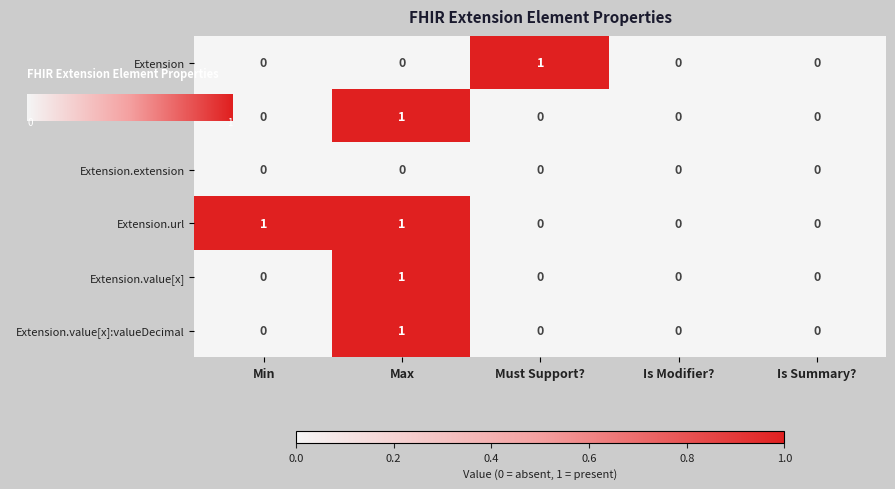

Reading right to left, transcribe all the data shown in this chart.

Extension: 0	0	1	0	0
Extension.id: 0	0	0	1	0
Extension.extension: 0	0	0	0	0
Extension.url: 0	0	0	1	1
Extension.value[x]: 0	0	0	1	0
Extension.value[x]:valueDecimal: 0	0	0	1	0